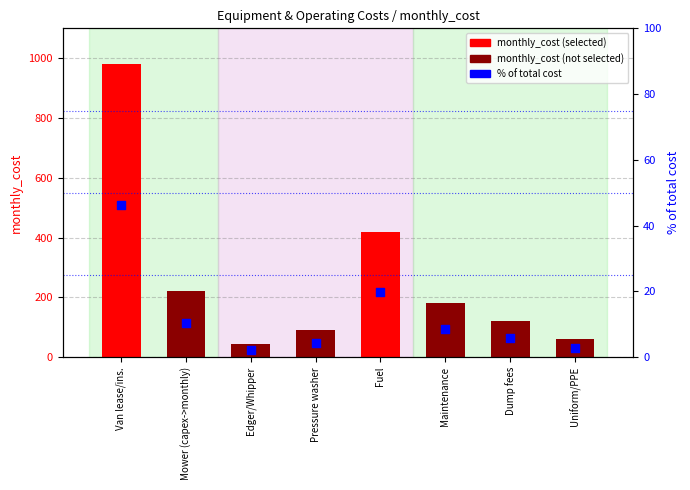

Is the value of % of total cost at Mower (capex->monthly) greater than the value of monthly_cost at Mower (capex->monthly)?

No